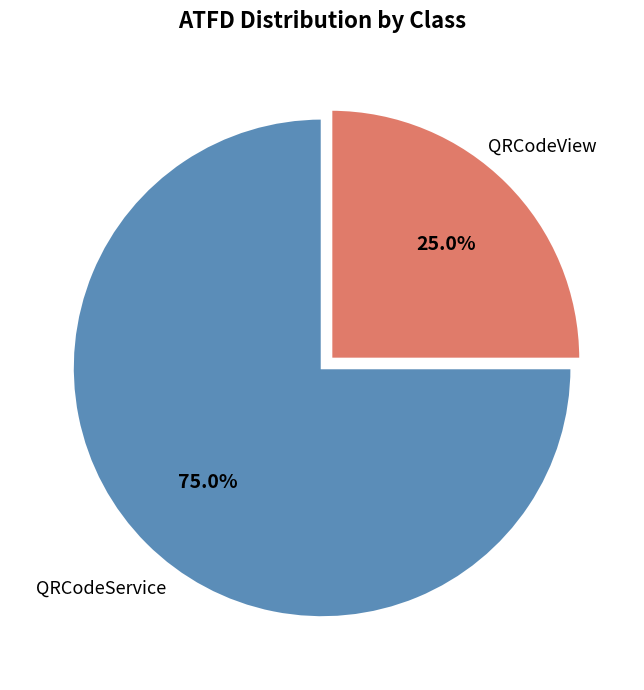

Is there a majority slice in this chart?

Yes